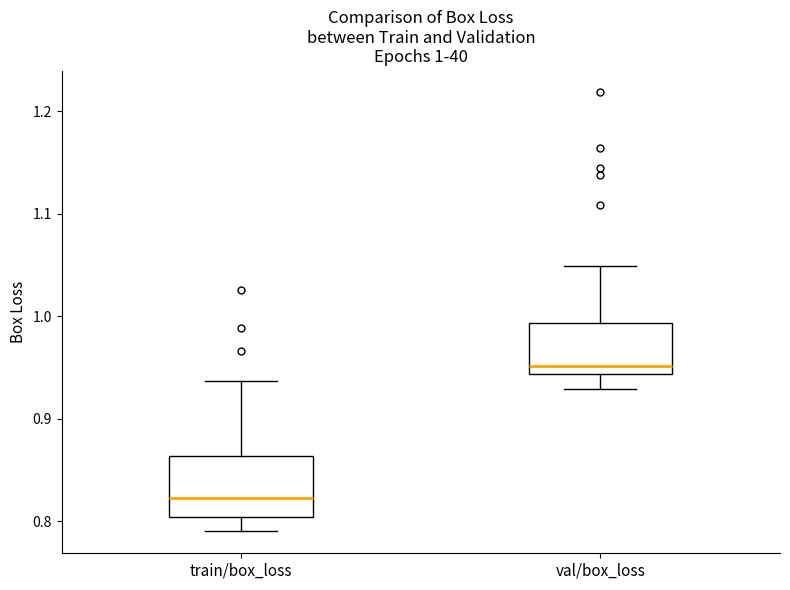

Which box's median line is the lowest?

train/box_loss